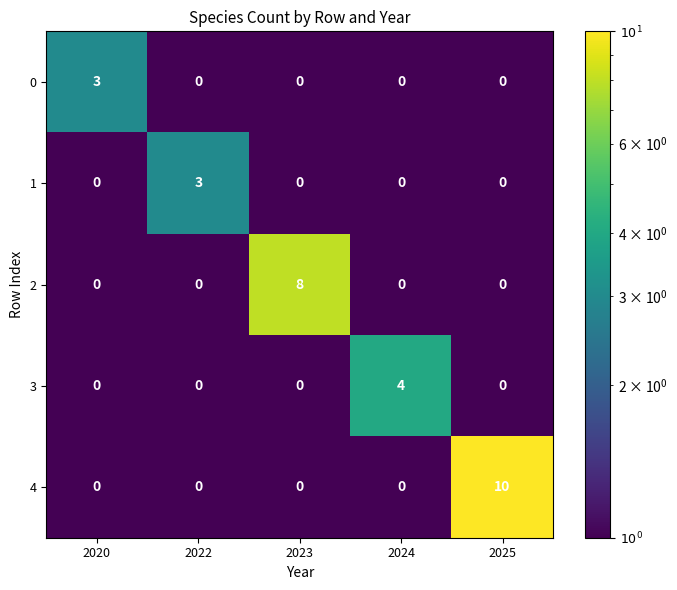

Count the 1 values in the range 0 to 1.

4